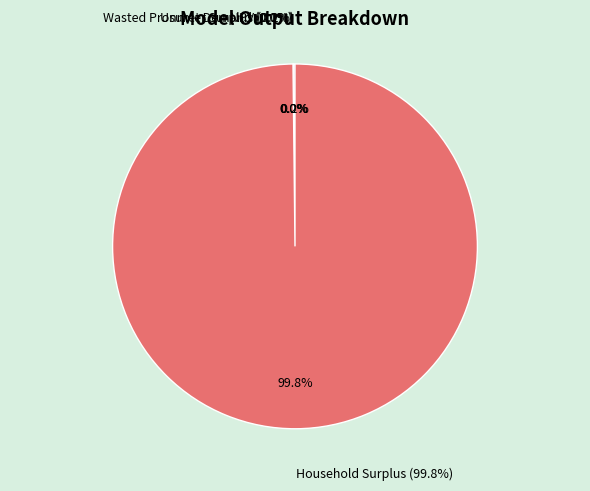

Is Unmet Demand the majority of the pie?

No